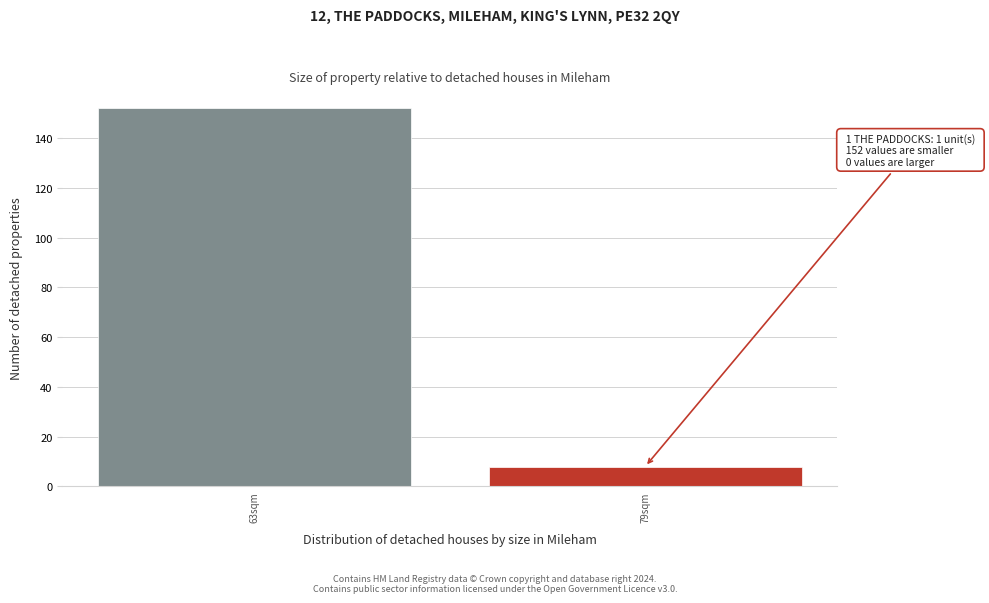

Reading right to left, extract all data points from this chart.

8	152